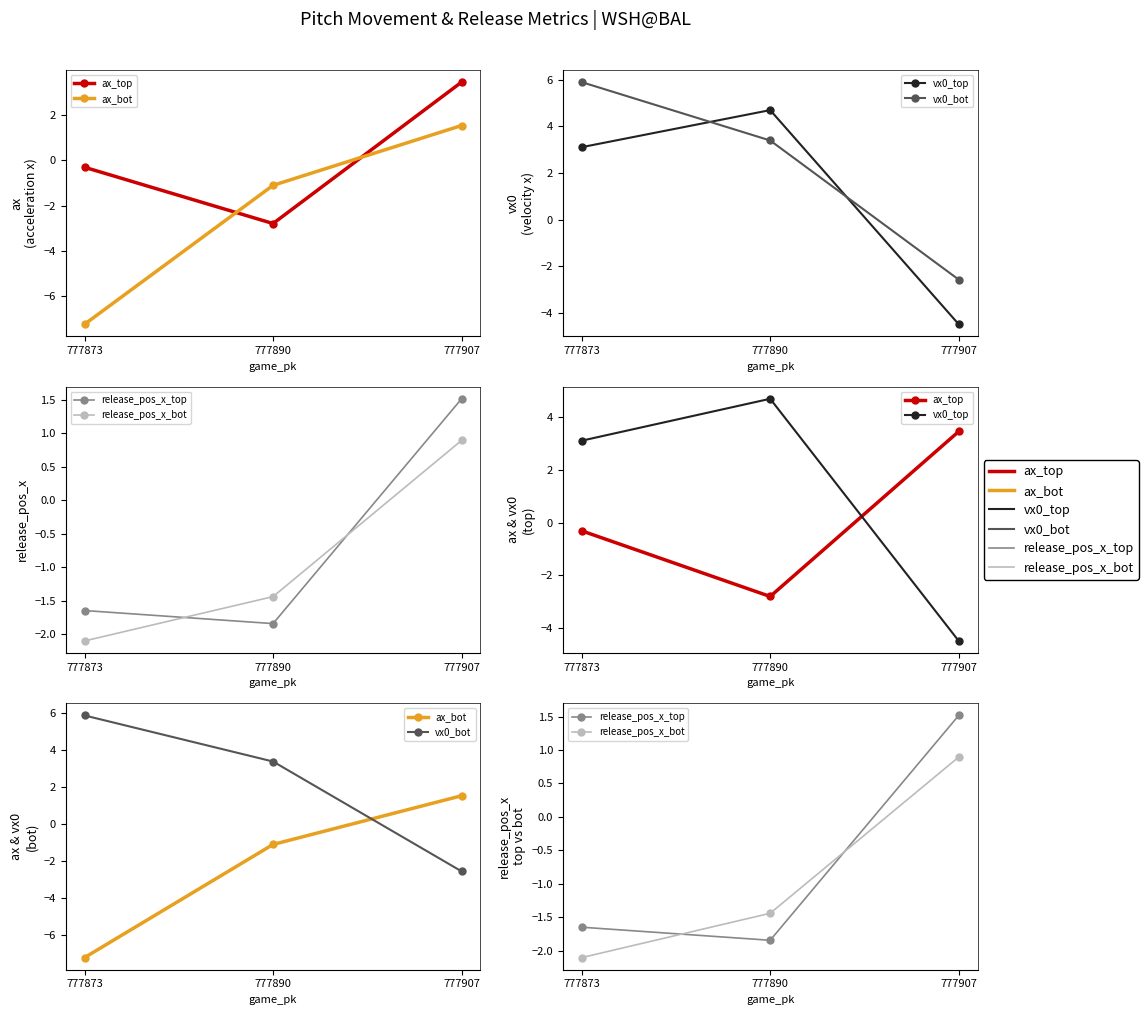

Between 777873 and 777907, which is larger?

777907